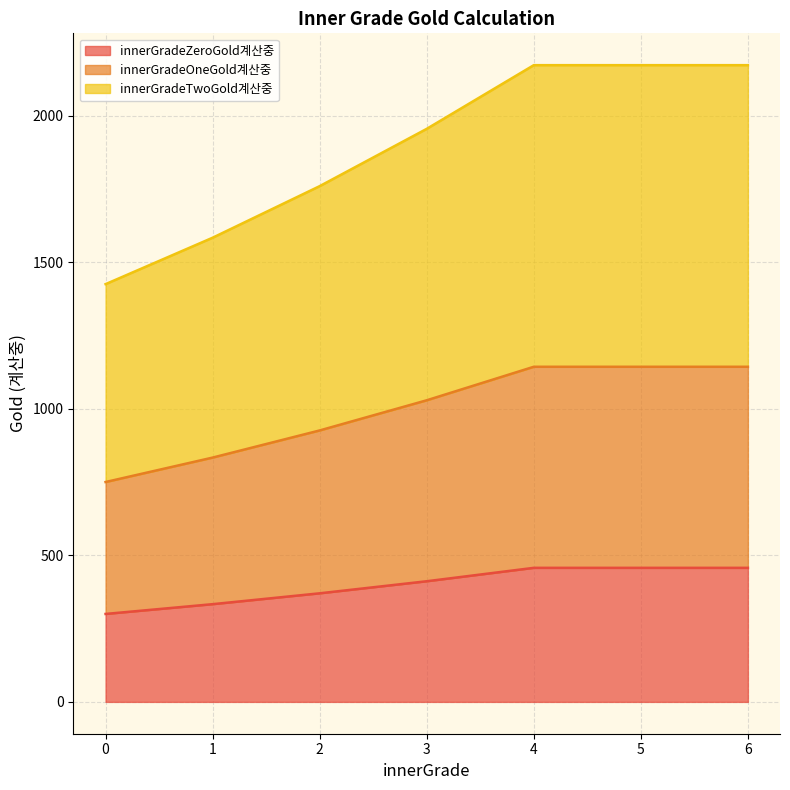

Does the chart display data point markers on the line(s)?

No